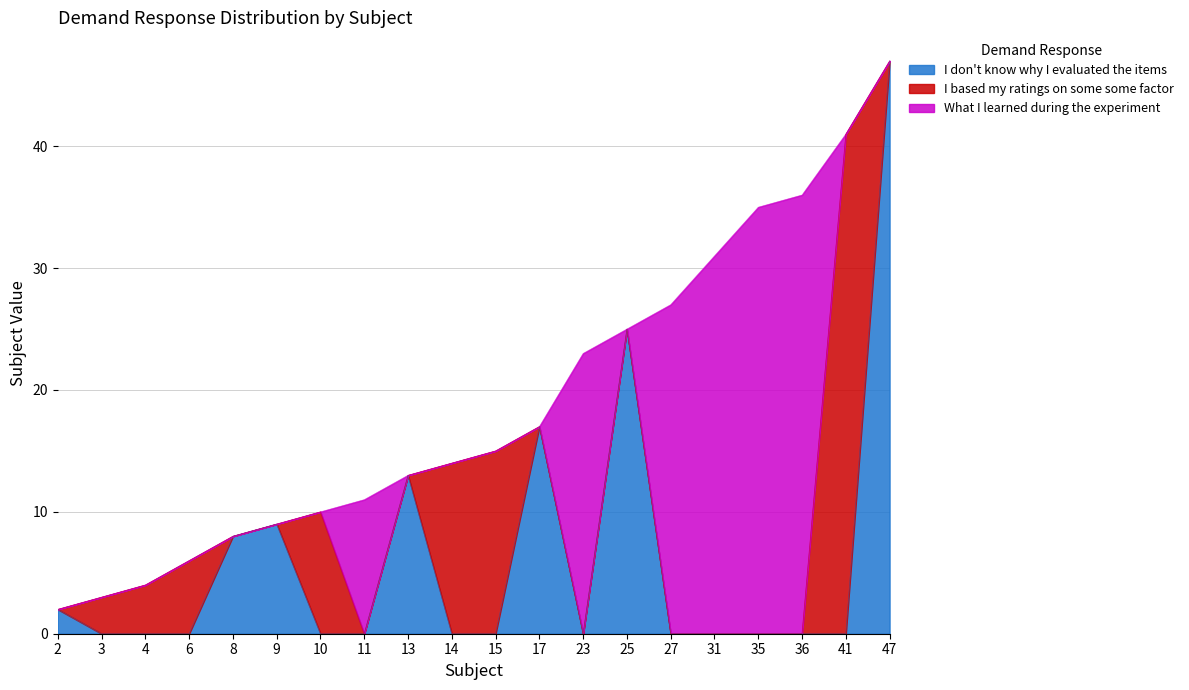

Count the number of data series in this chart.

3